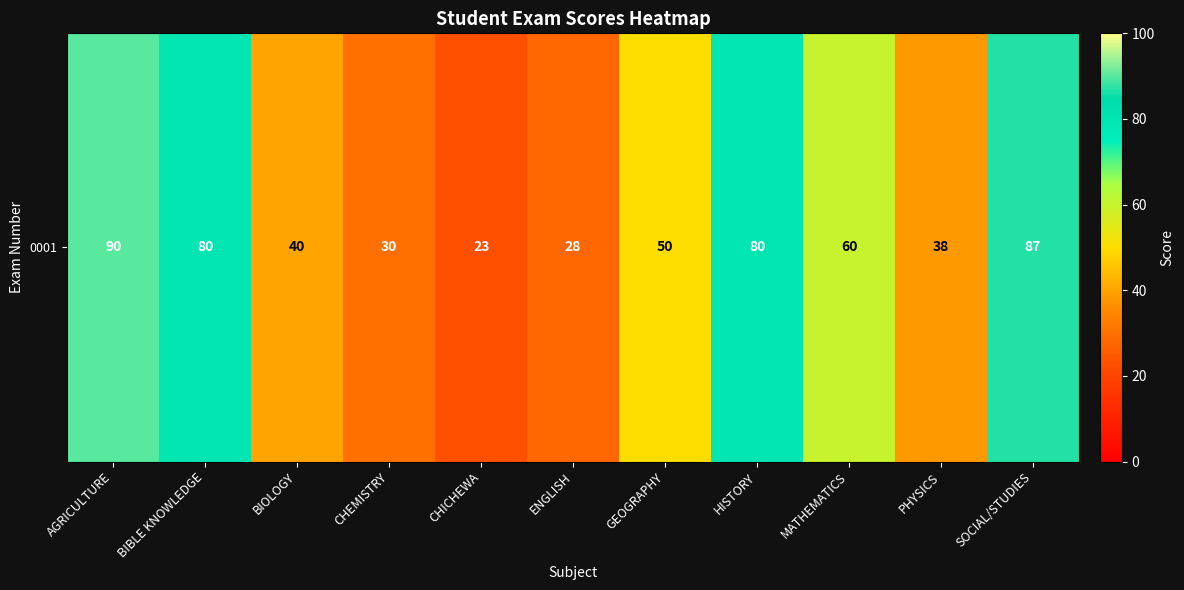

Which has a higher value, ENGLISH or SOCIAL/STUDIES?

SOCIAL/STUDIES